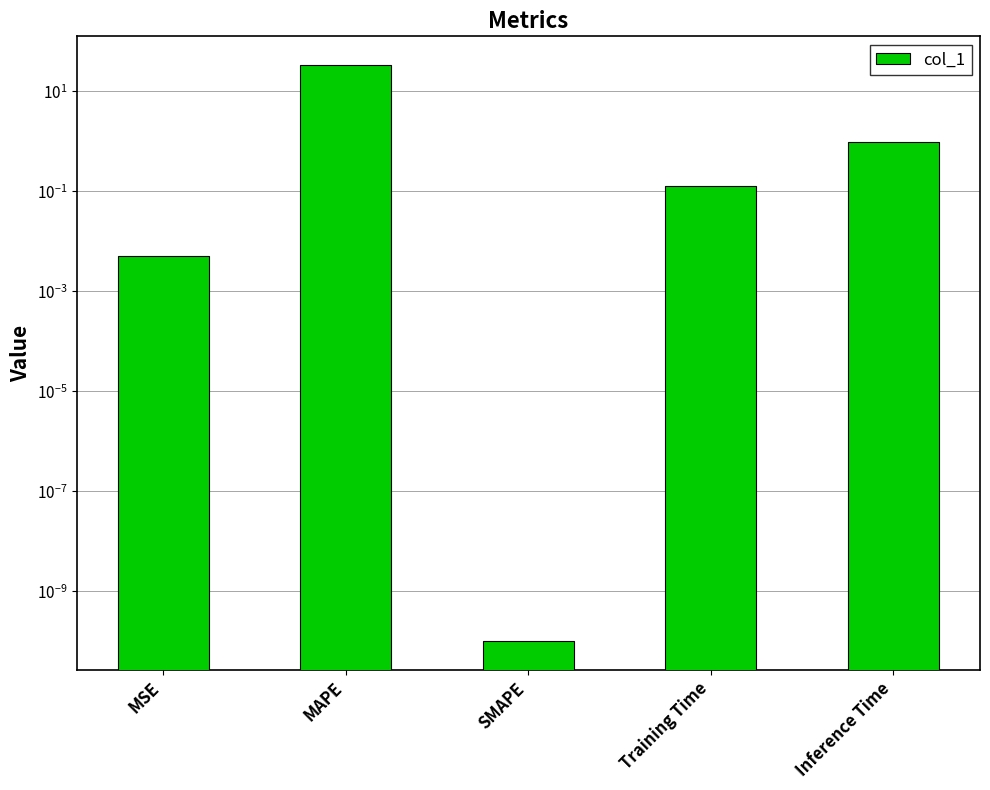

What is the maximum value shown in the chart?

33.1